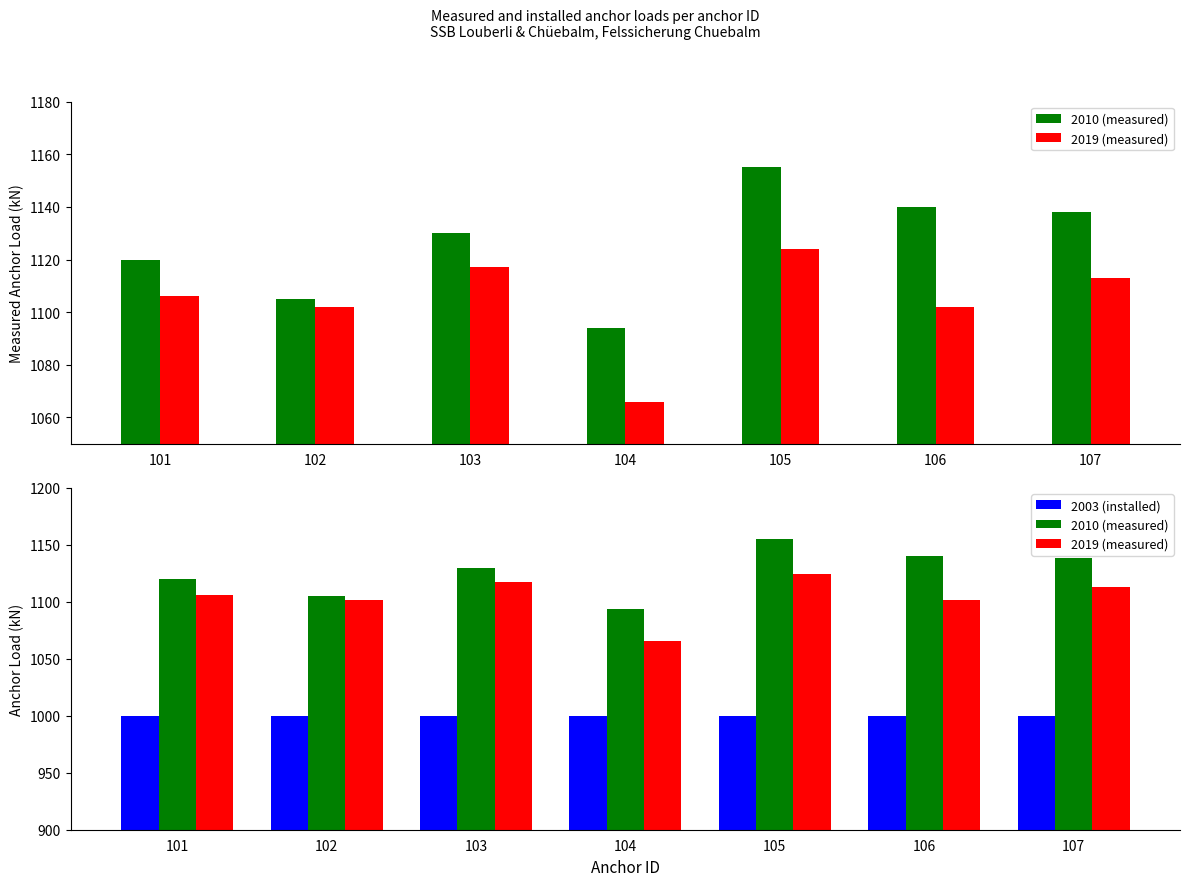

At how many categories does at least one series exceed 1087?

7